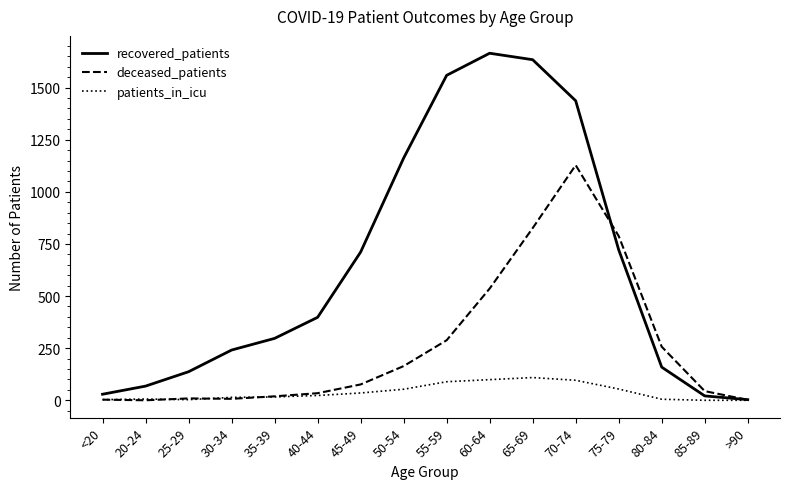

Is the value of recovered_patients at 50-54 greater than the value of patients_in_icu at 60-64?

Yes